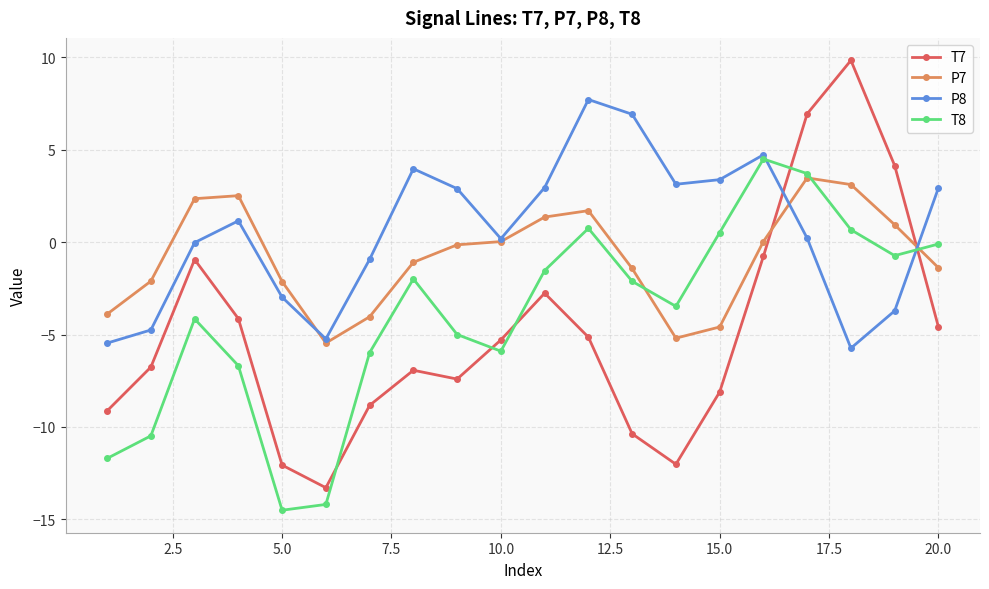

Which series has the largest total across all categories?

P8